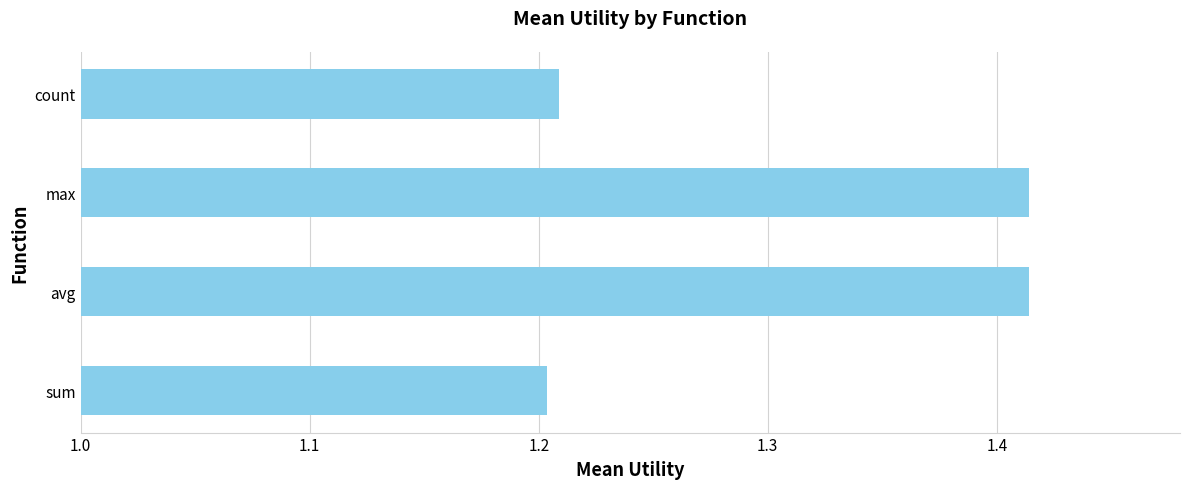

What is the sum of all values?

5.2